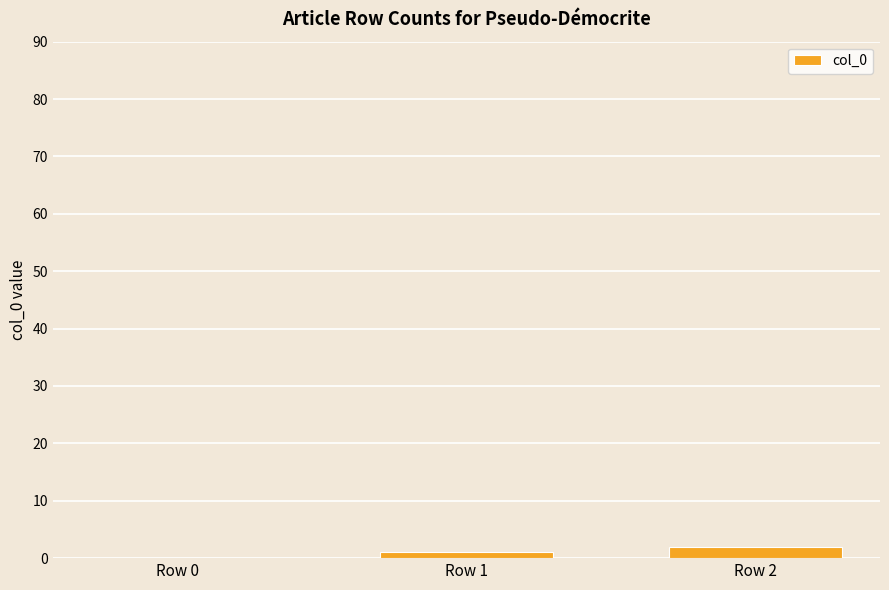

Between Row 0 and Row 2, which is larger?

Row 2